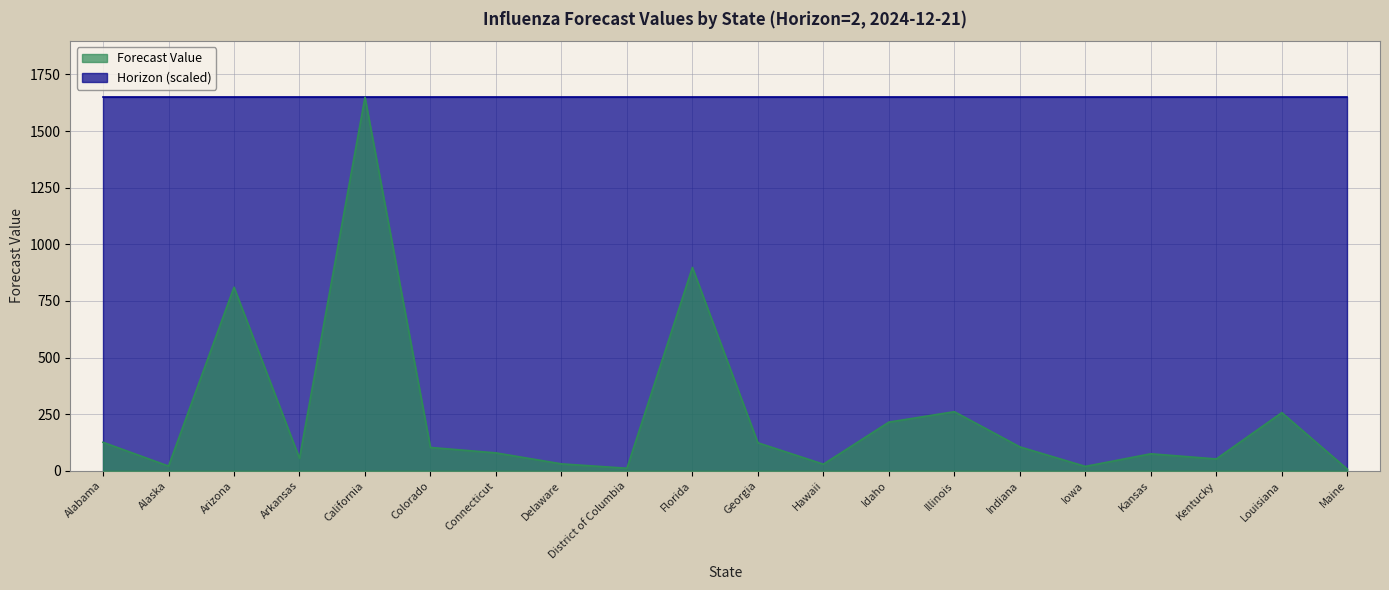

What is the greatest value displayed?

1649.5